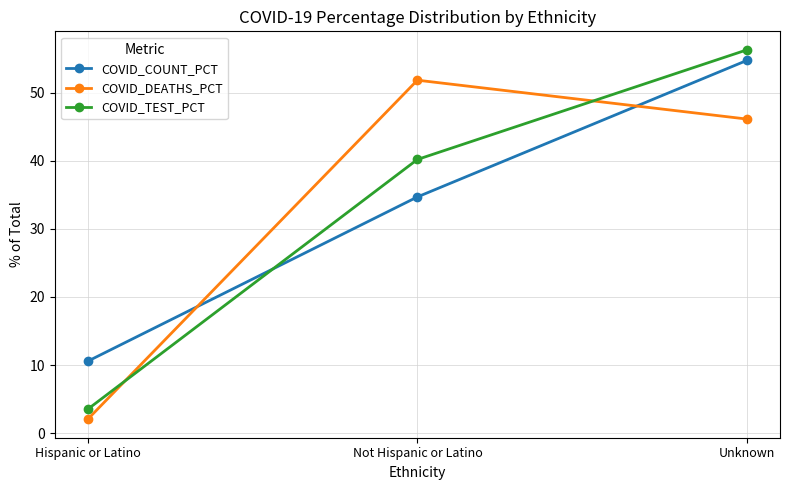

What is the difference between the highest and lowest values at Unknown?

10.2